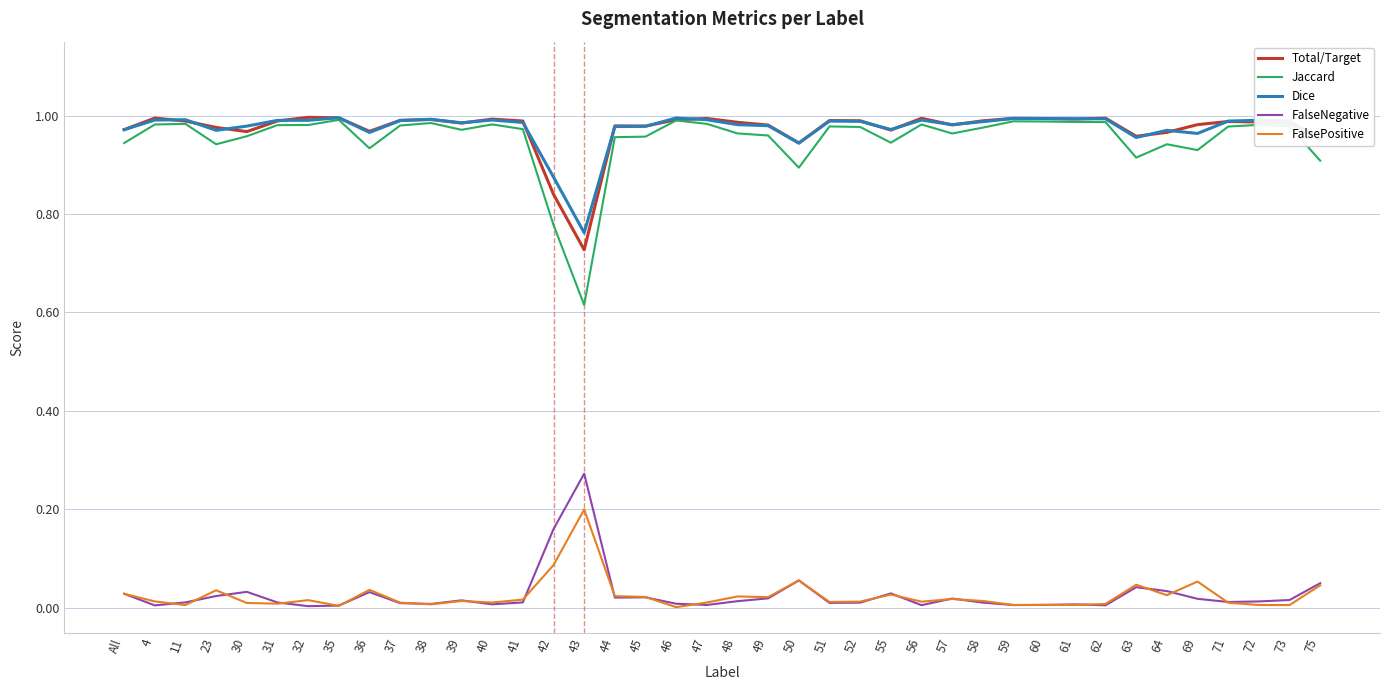

True or false: Dice and FalseNegative intersect in this chart.

False